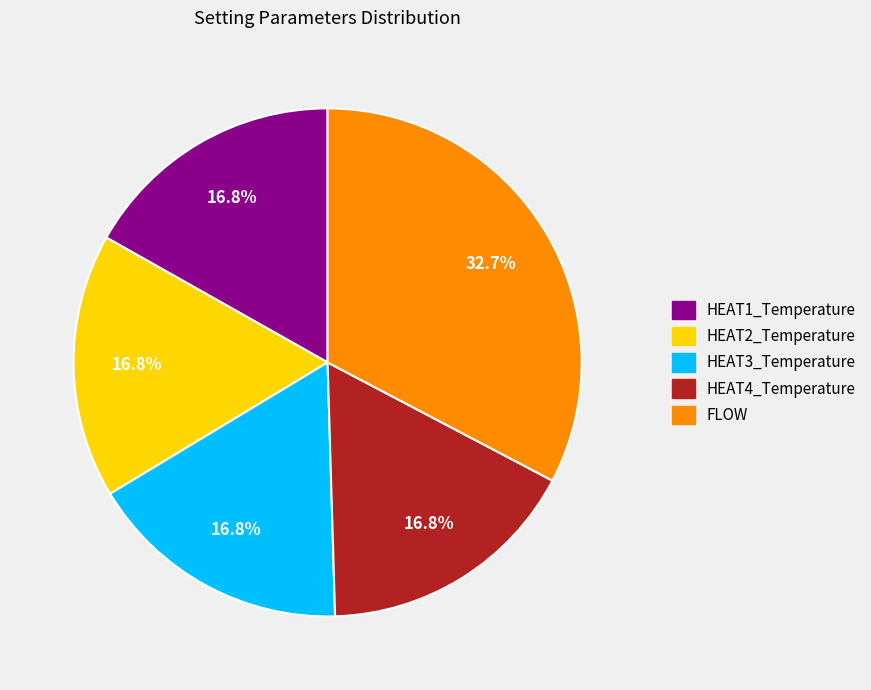

How many segments does this pie chart have?

5